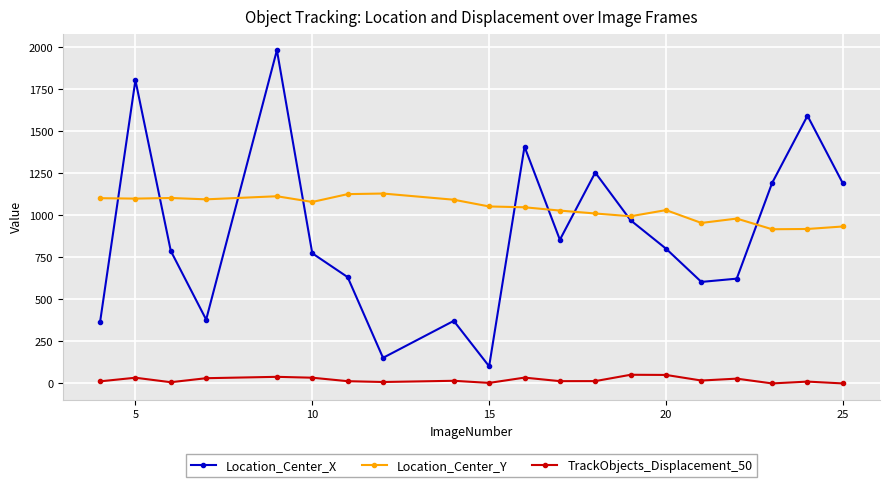

What is the sum of all Location_Center_Y values?

20816.3